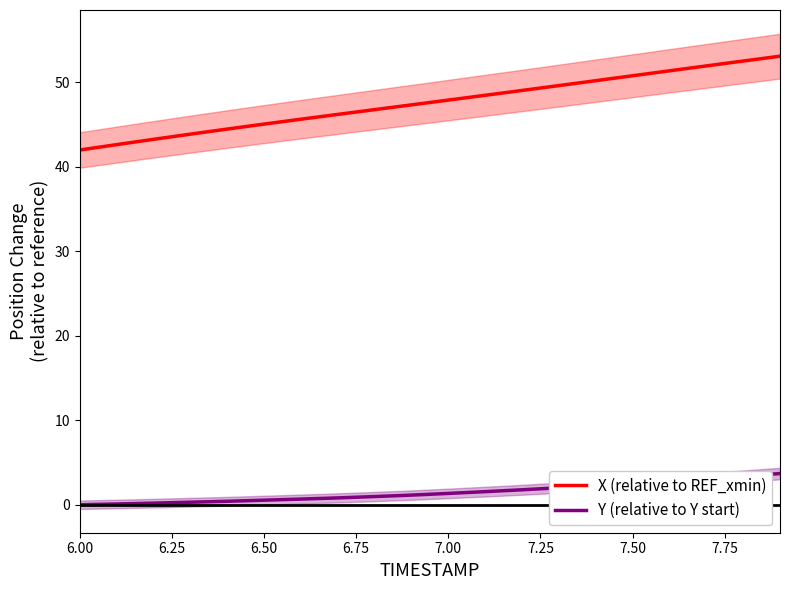

The value of X (relative to REF_xmin) at 6.50 is 74.5. True or false?

False